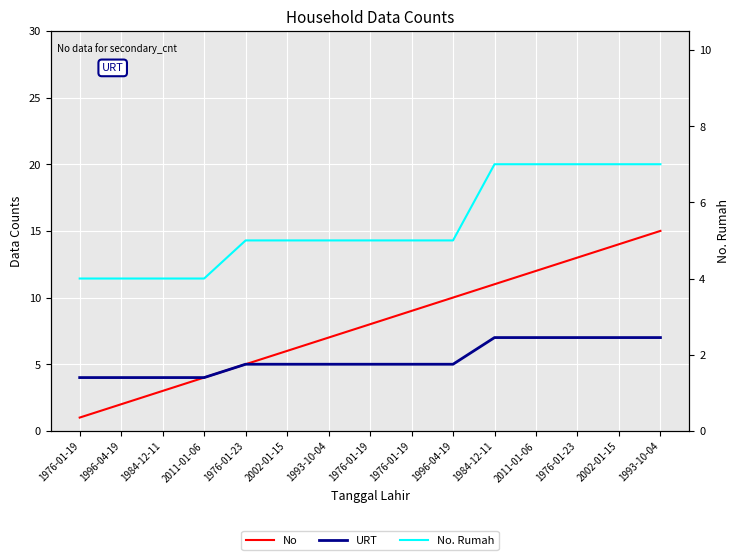

True or false: No and No. Rumah cross at least once.

False